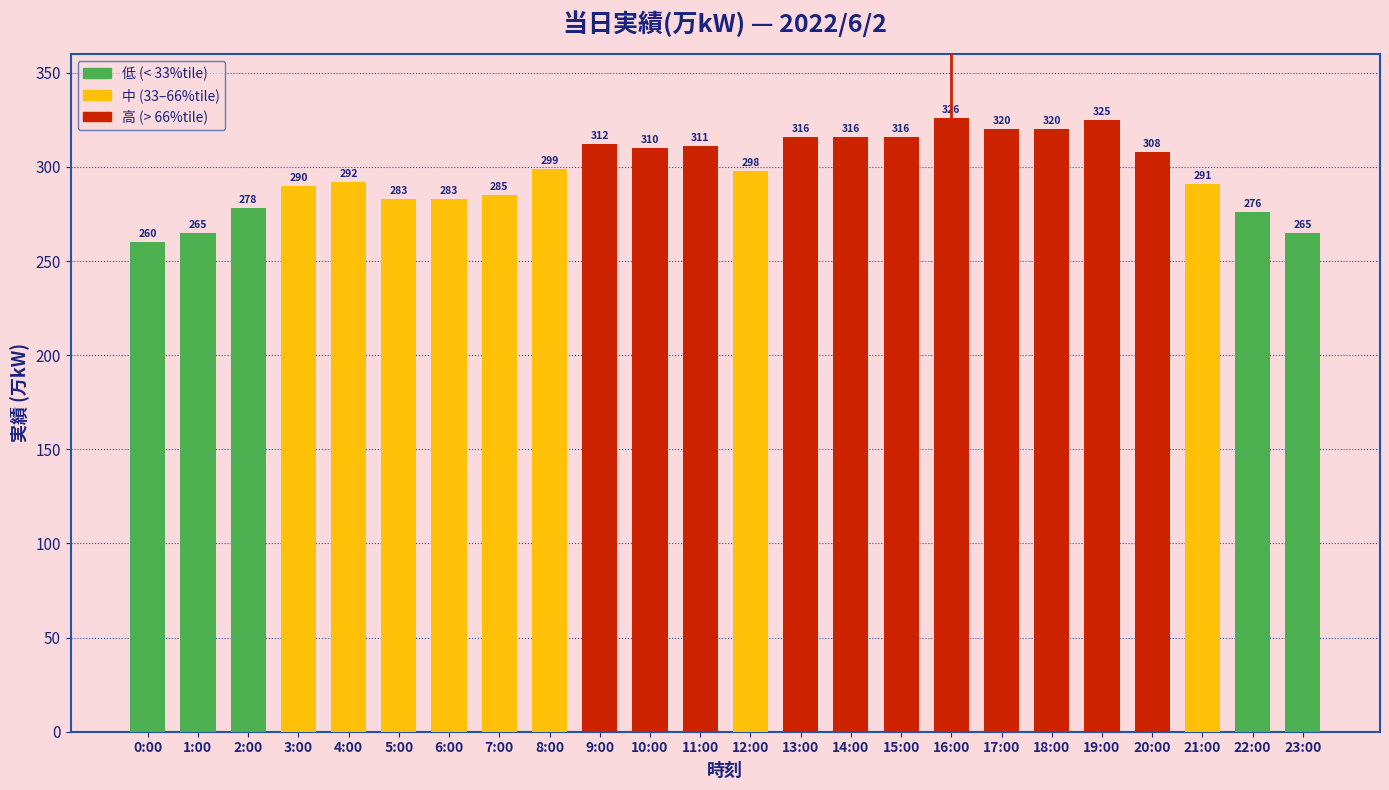

How many data points are less than 299?

12